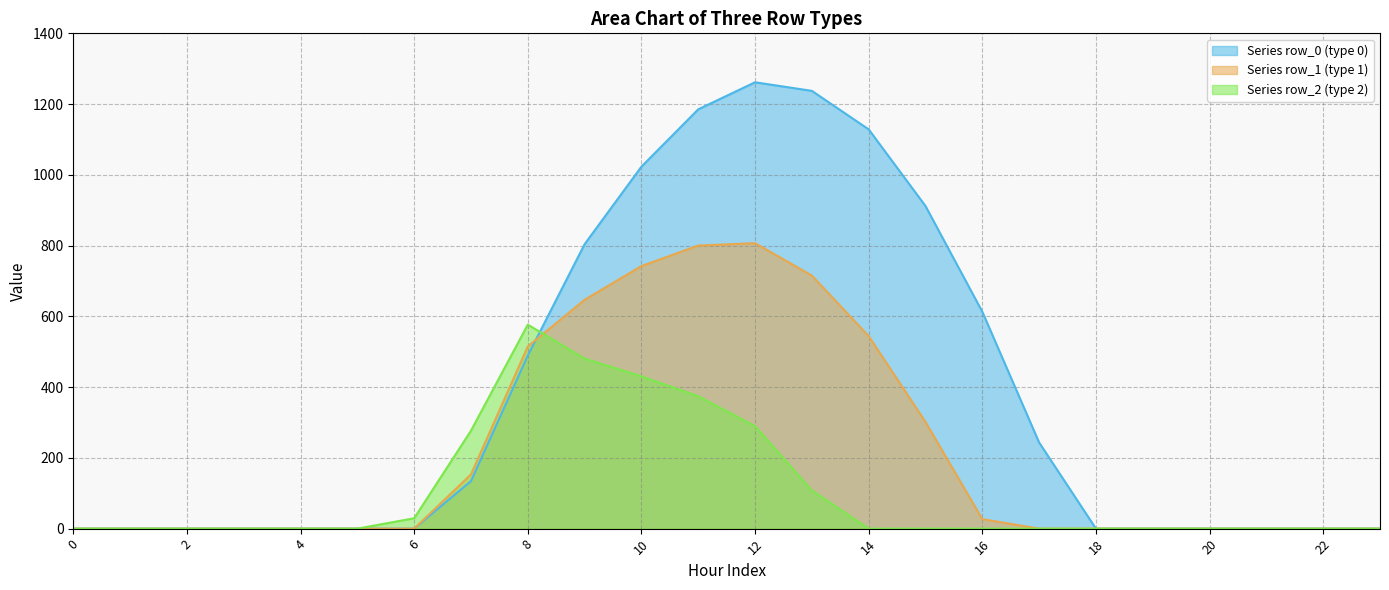

What is the spread (max minus min) of values at 8?

87.4